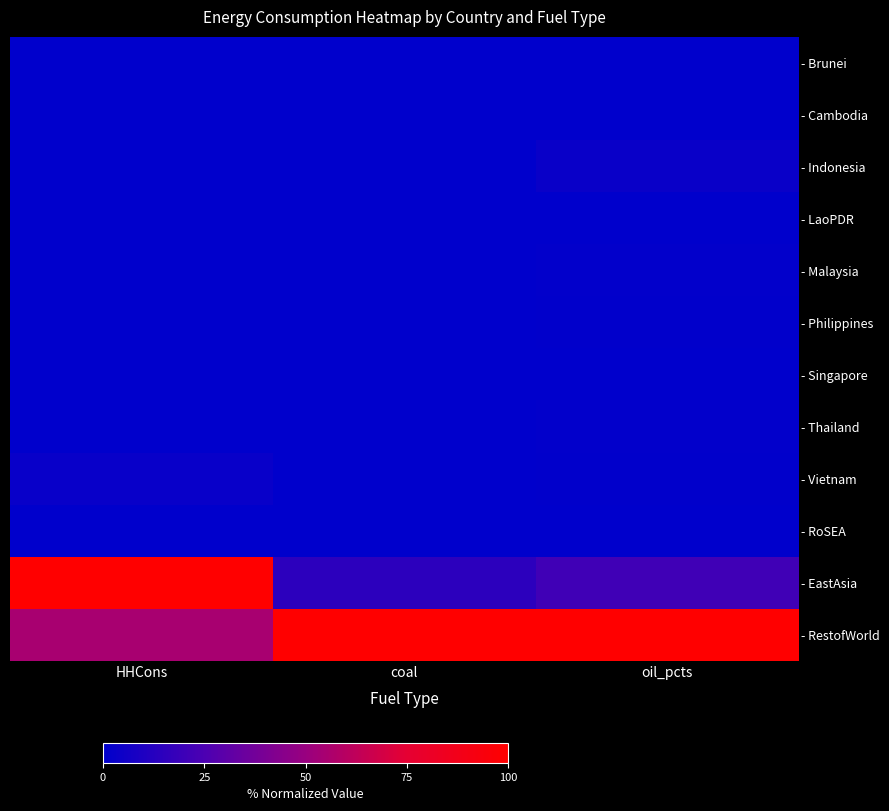

Reading left to right, list all the values displayed in this chart.

- Brunei: HHCons=0.0	coal=0.0	oil_pcts=0.0
- Cambodia: HHCons=0.0	coal=0.0	oil_pcts=0.0
- Indonesia: HHCons=0.0	coal=0.0	oil_pcts=3.2
- LaoPDR: HHCons=0.0	coal=0.0	oil_pcts=0.0
- Malaysia: HHCons=0.0	coal=0.0	oil_pcts=0.9
- Philippines: HHCons=0.0	coal=0.0	oil_pcts=0.4
- Singapore: HHCons=0.0	coal=0.0	oil_pcts=0.1
- Thailand: HHCons=0.0	coal=0.0	oil_pcts=0.9
- Vietnam: HHCons=2.8	coal=0.0	oil_pcts=0.7
- RoSEA: HHCons=0.0	coal=0.0	oil_pcts=0.1
- EastAsia: HHCons=100.0	coal=14.6	oil_pcts=21.2
- RestofWorld: HHCons=54.8	coal=100.0	oil_pcts=100.0